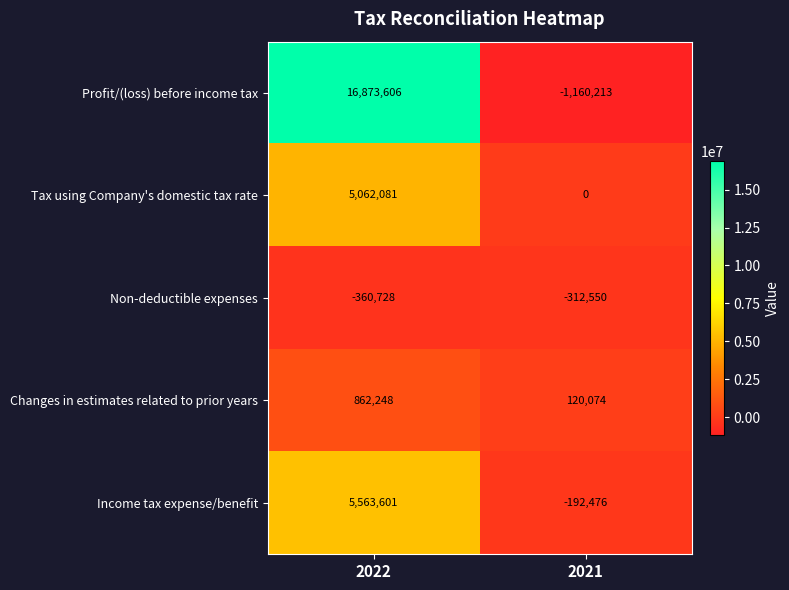

Which series changed the most between 2022 and 2021?

Profit/(loss) before income tax